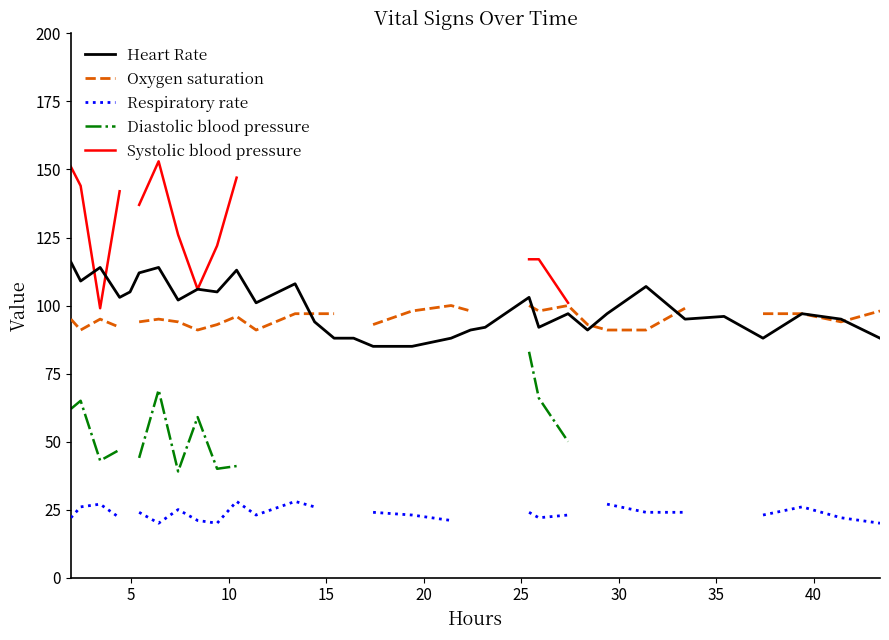

Is it true that Respiratory rate equals 9.5 at 32?

False